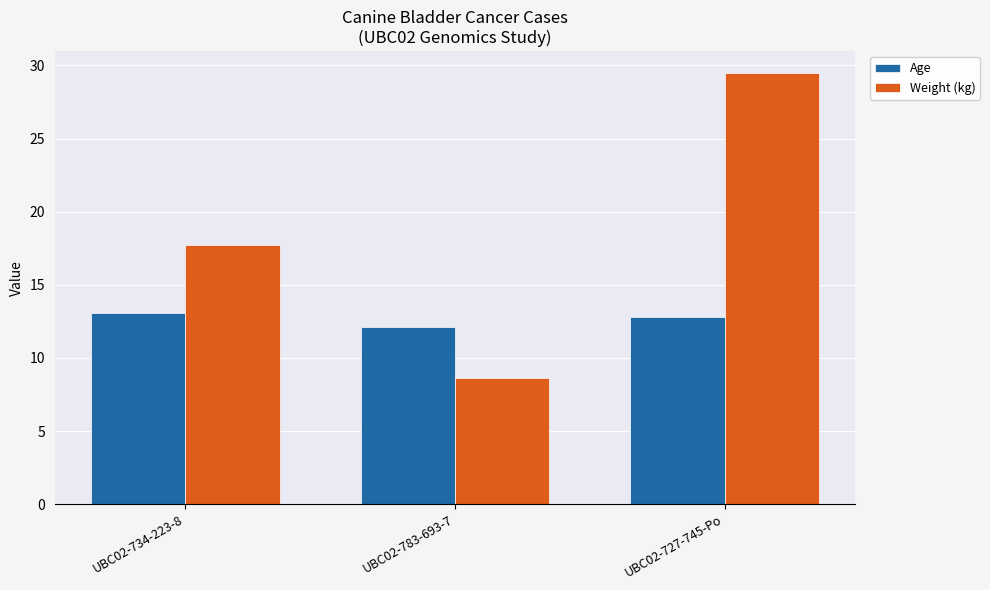

What are all the series names shown in the legend?

Age, Weight (kg)